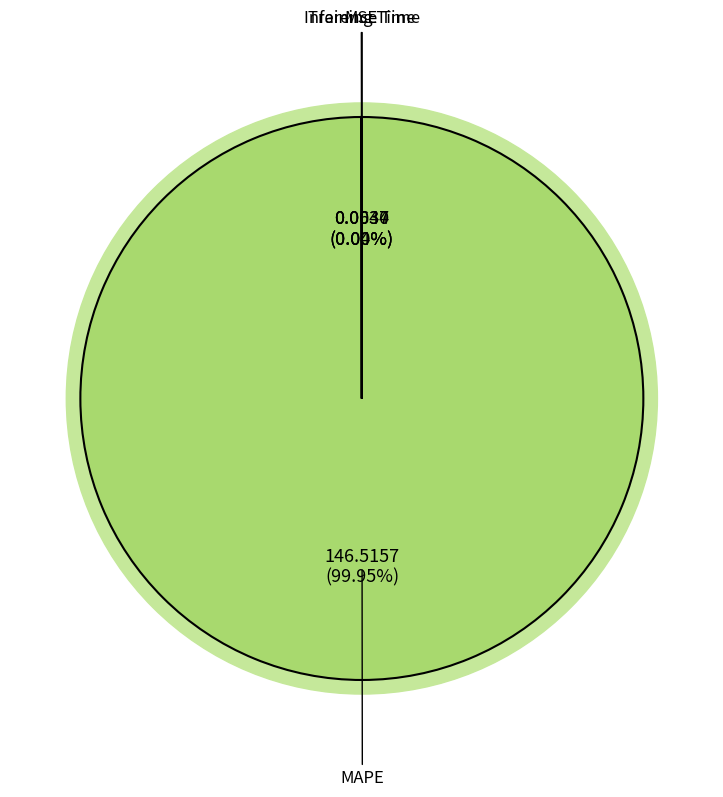

True or false: Inference Time accounts for 13% of the total.

False